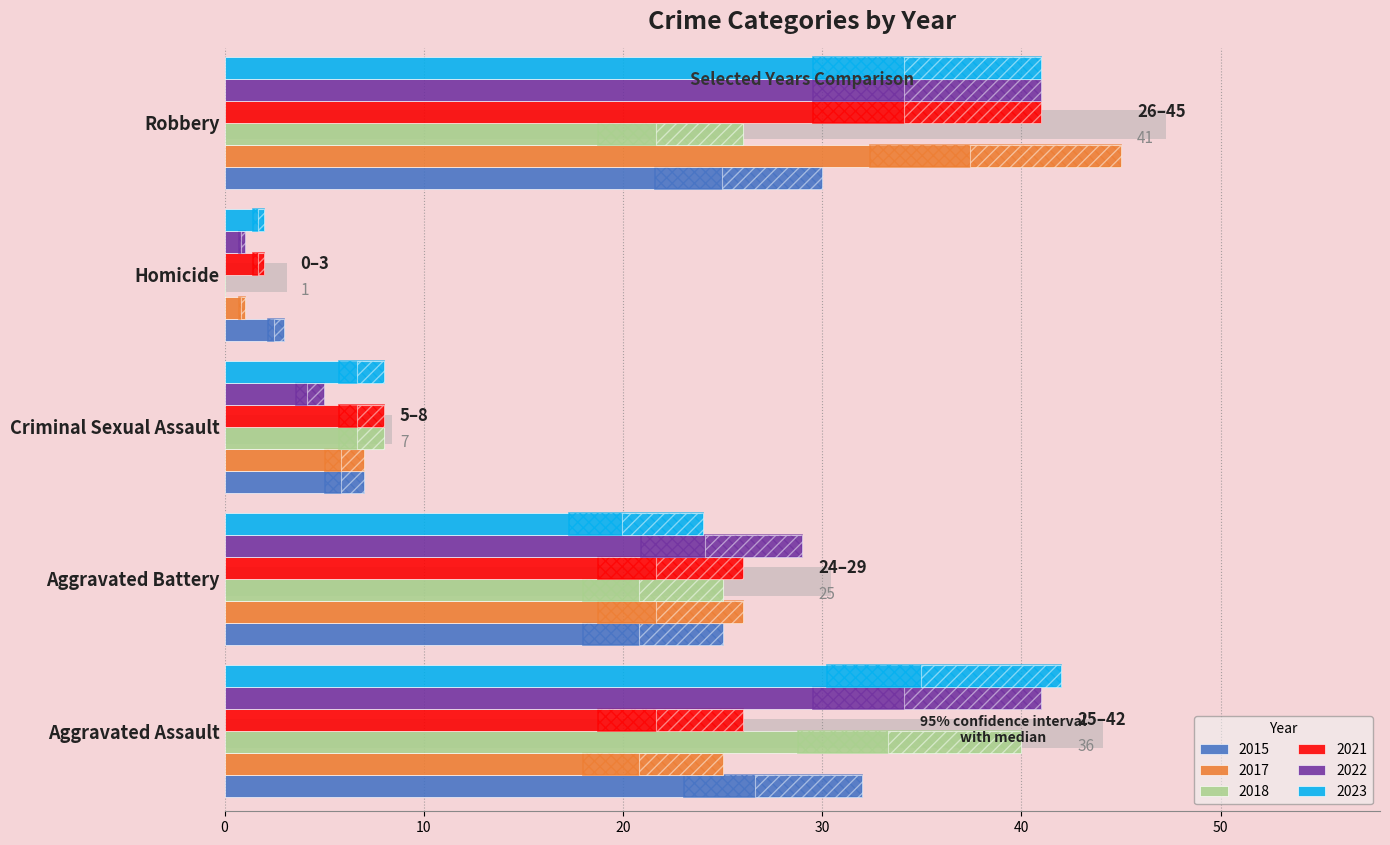

How many bars are there in each group?

6